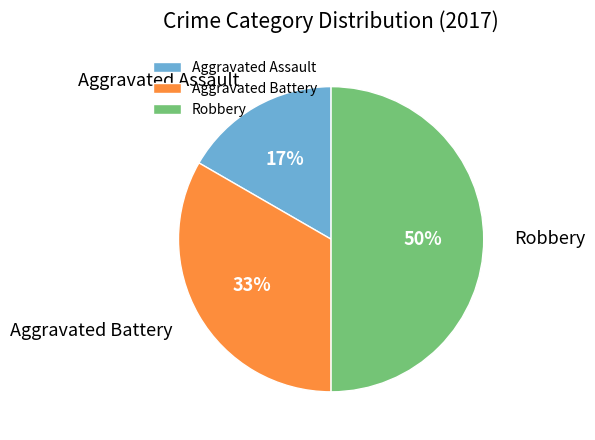

To the nearest percent, what is the combined percentage of Robbery and Aggravated Battery?

83%